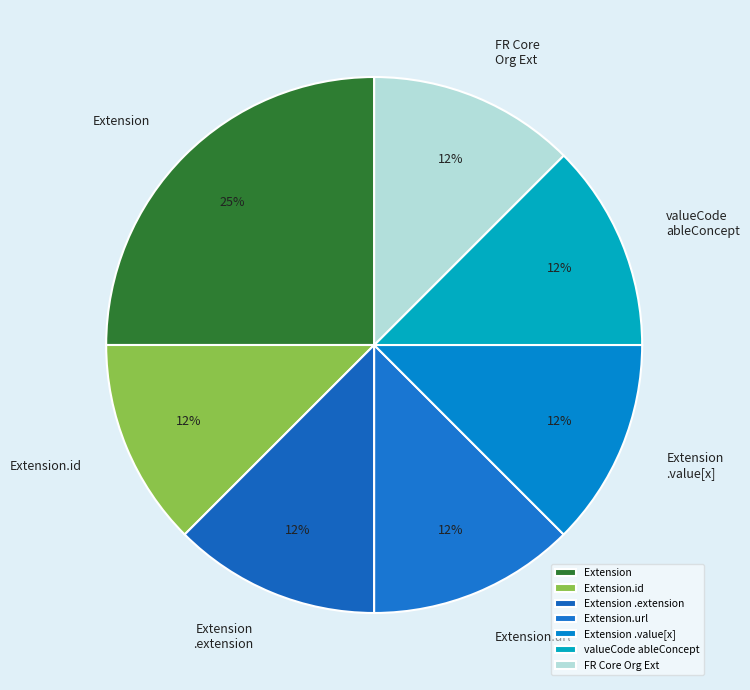

Is there a majority slice in this chart?

No